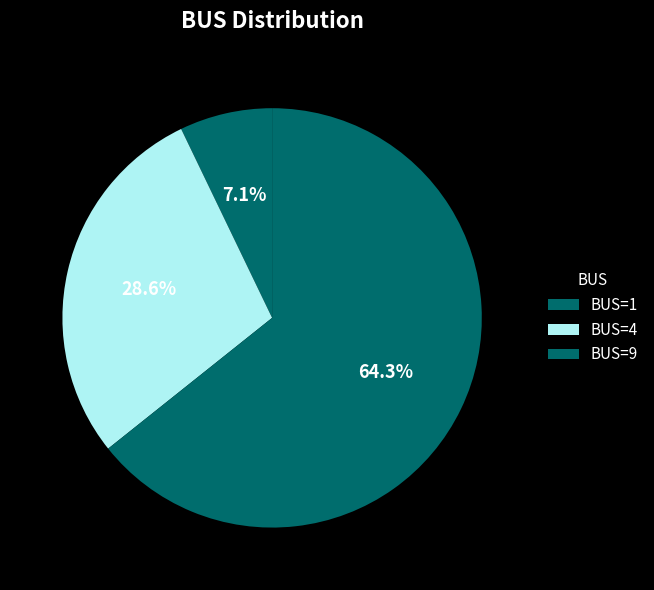

To the nearest percent, what is the difference between the largest and smallest slice percentages?

57%